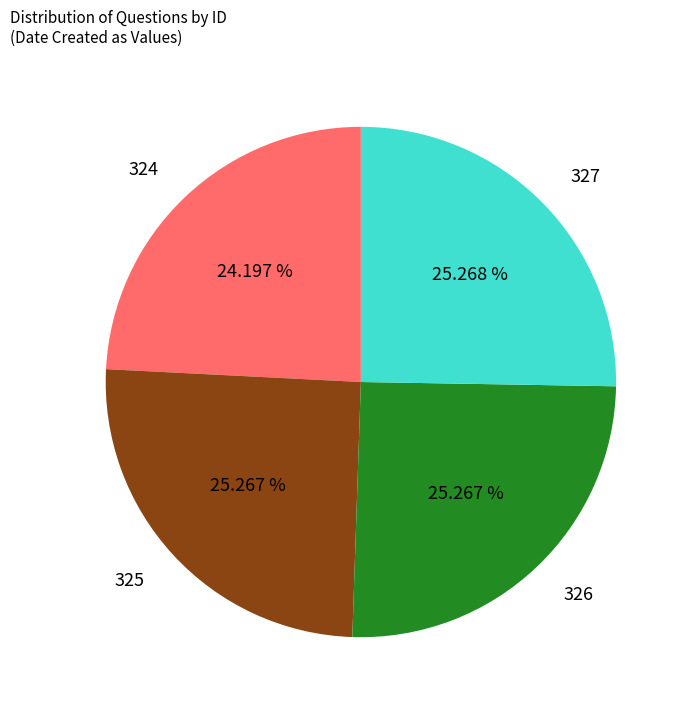

The 326 slice represents 25% of the pie. True or false?

True